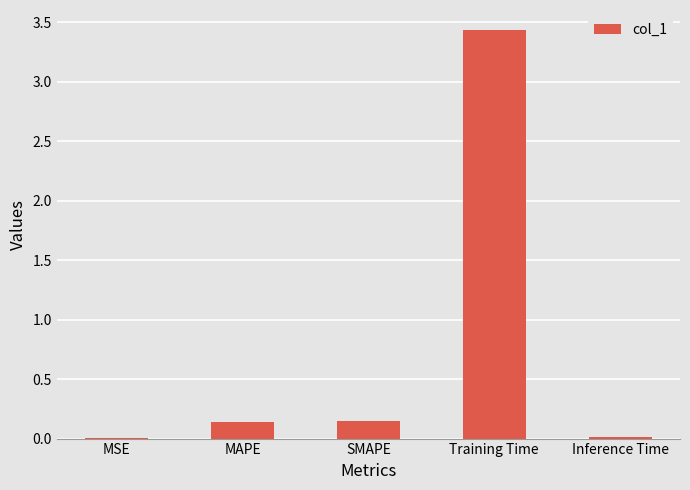

Is it true that the value at Inference Time is 0.0?

True